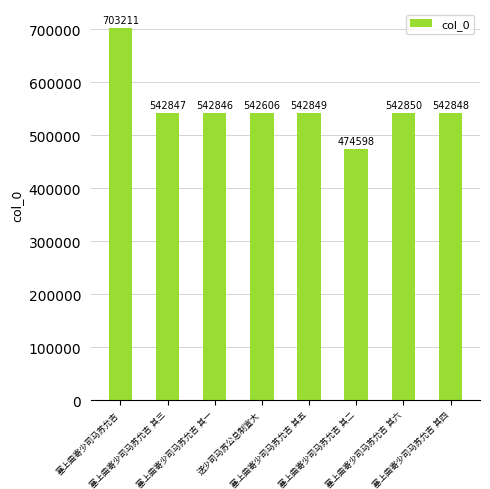

What is the greatest value displayed?

703211